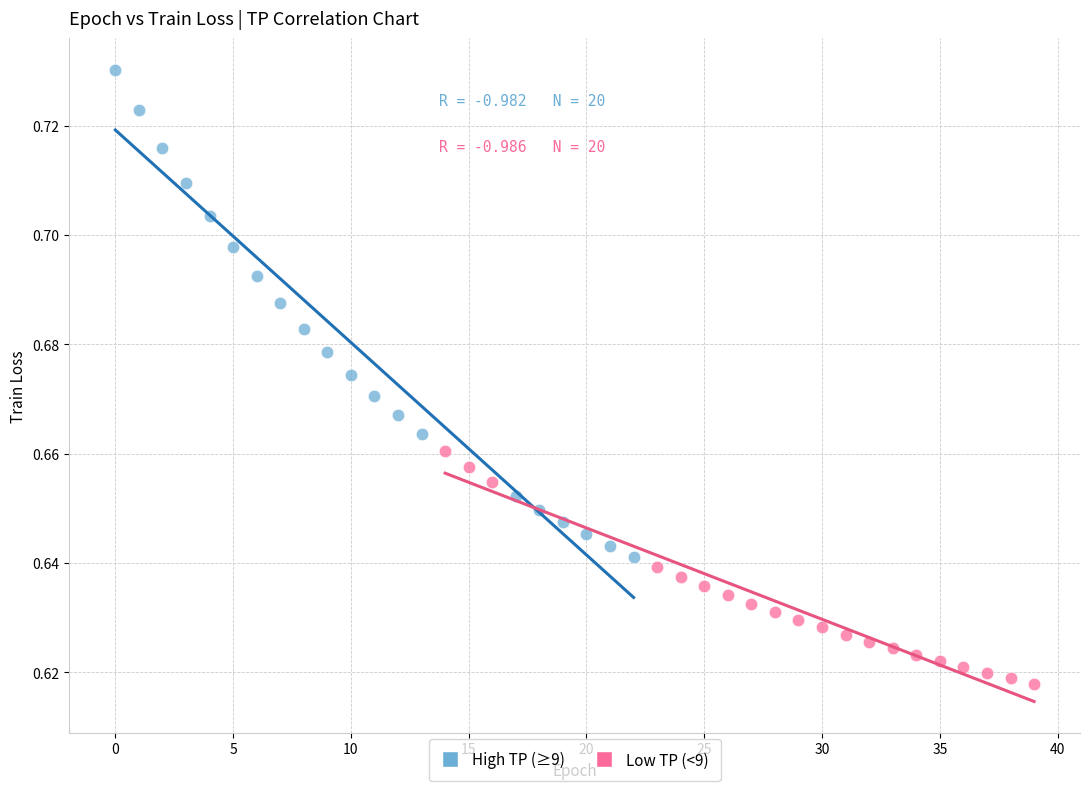

Which series reaches the minimum Y coordinate?

Low TP (<9)